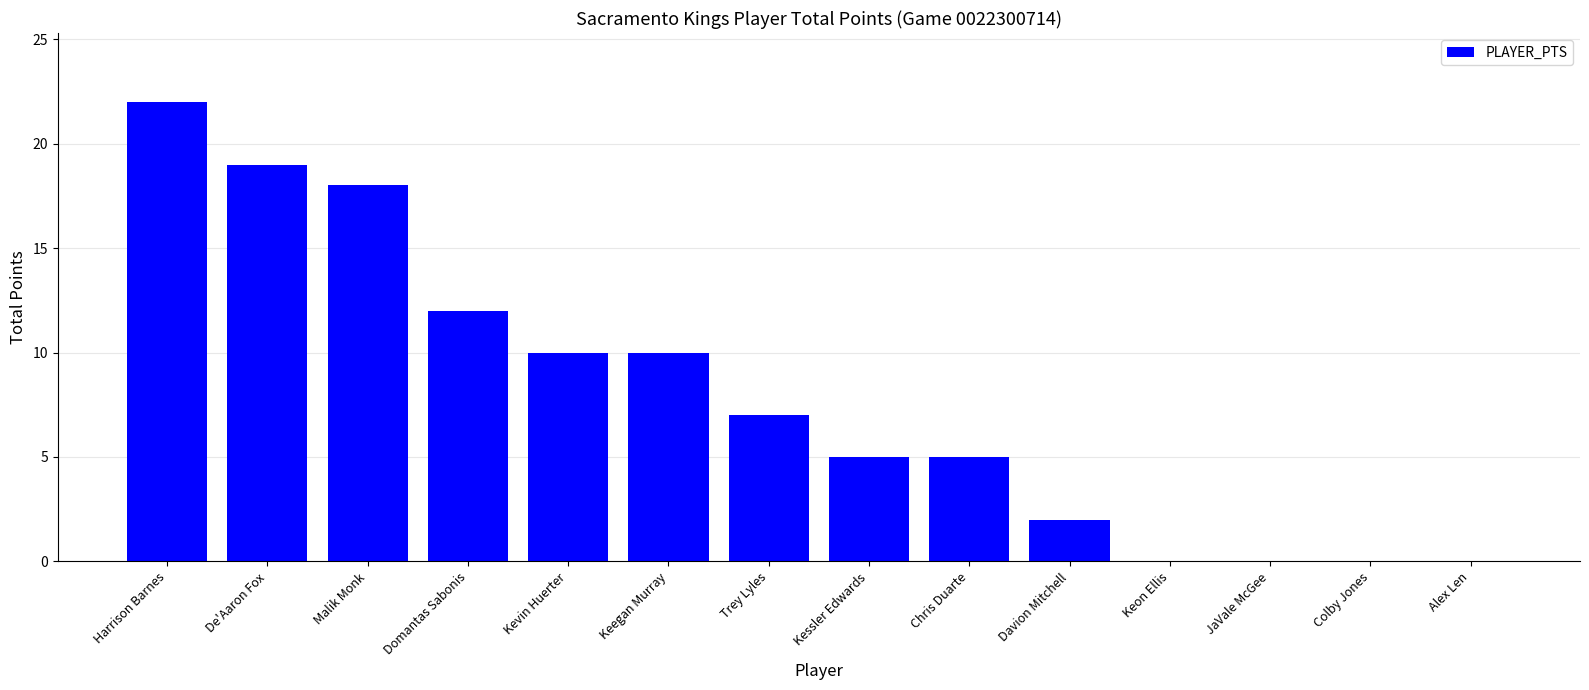

Read the value at Harrison Barnes.

22